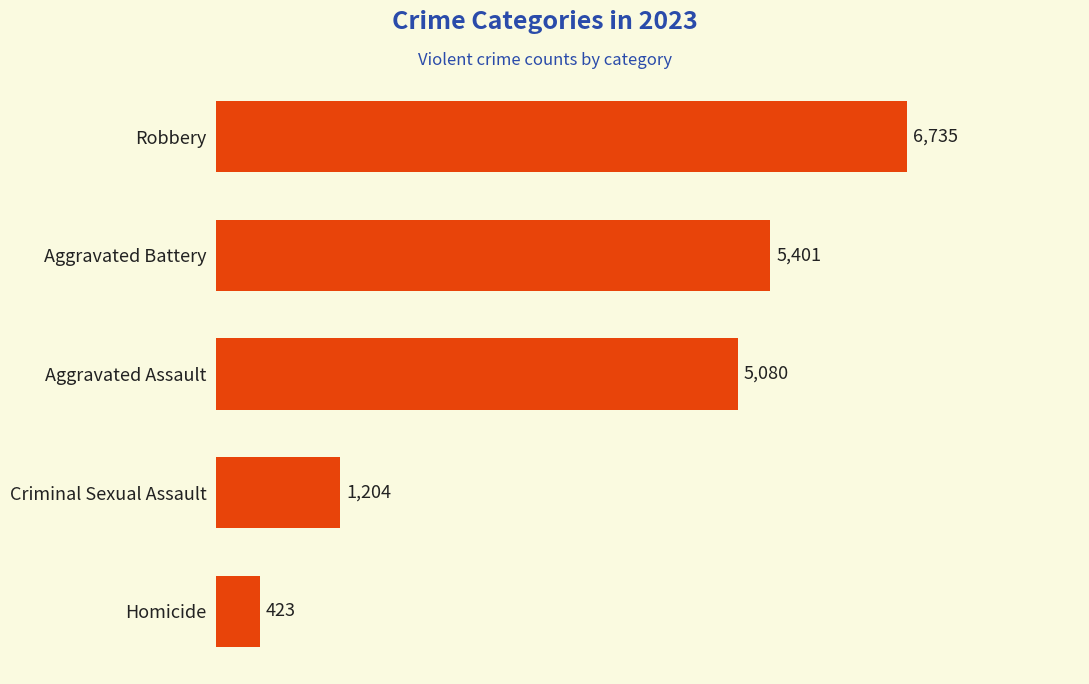

What is the change in value from Criminal Sexual Assault to Robbery?

+5531